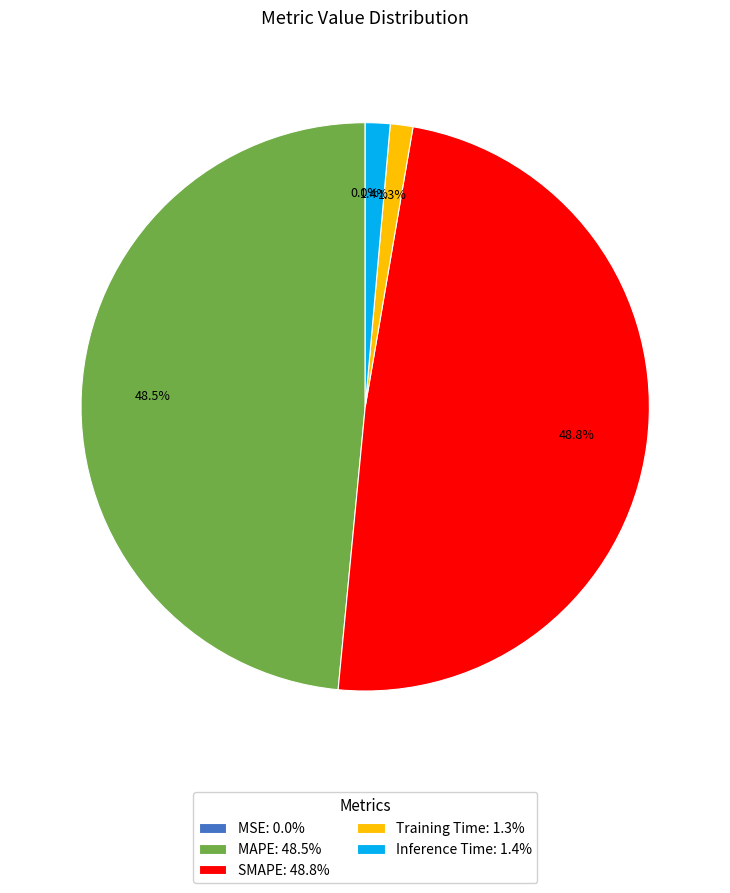

Does Training Time: 1.3% account for over 50% of the chart?

No